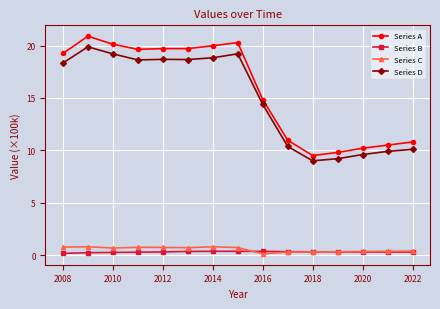

What is the value of the Series D point at the 1st from the left?

18.3